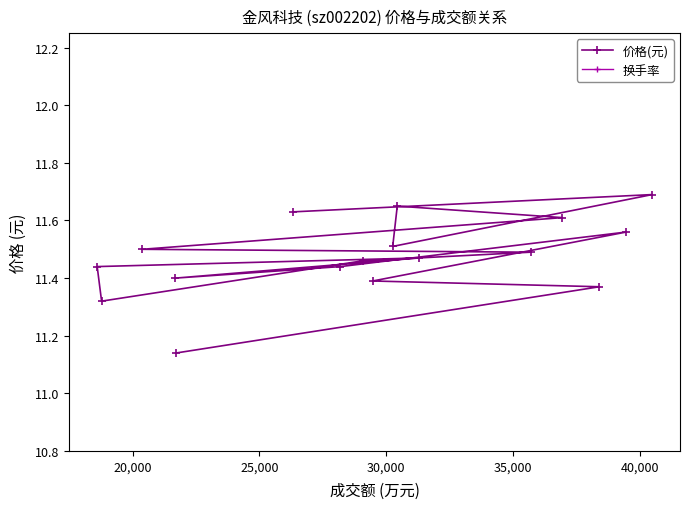

How many 价格(元) values are between 11 and 12?

17